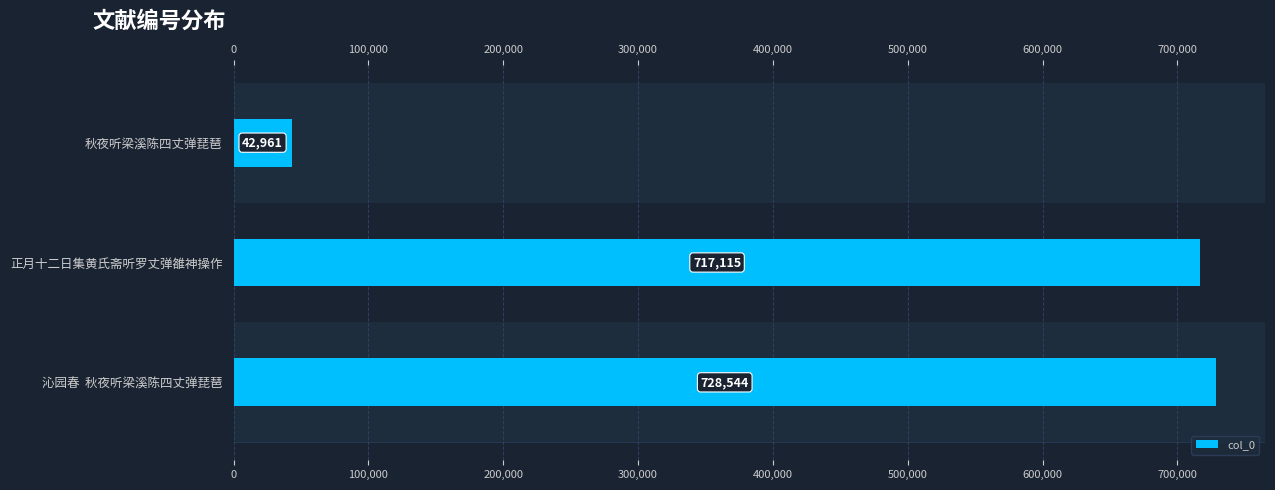

Reading right to left, extract all data points from this chart.

728544	717115	42961